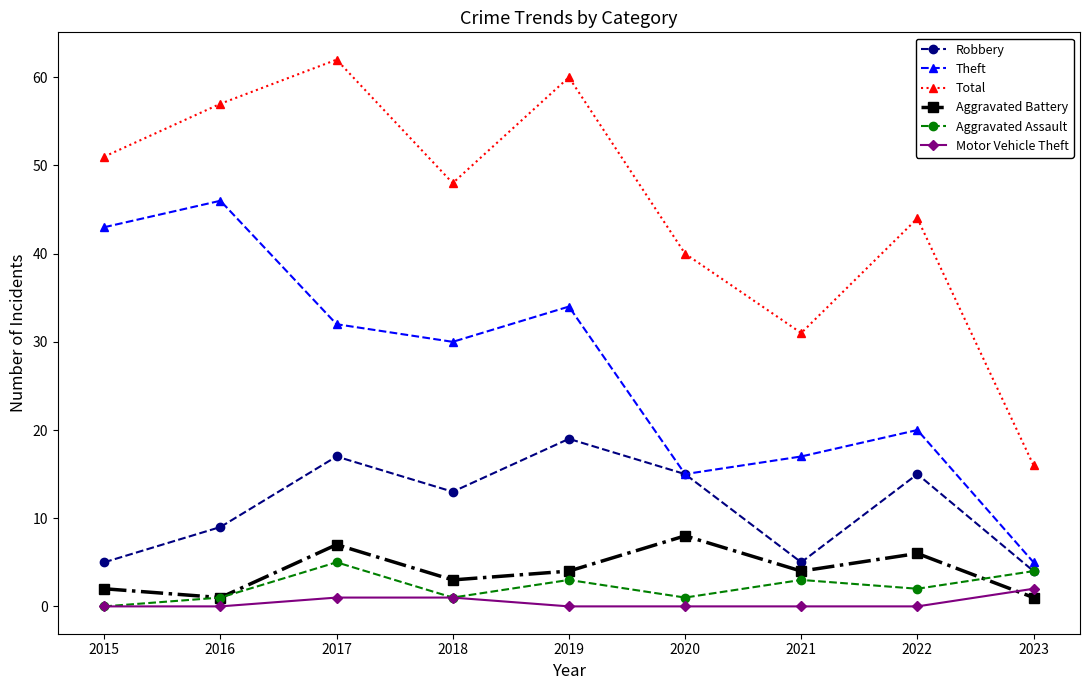

True or false: Aggravated Battery and Theft cross at least once.

False